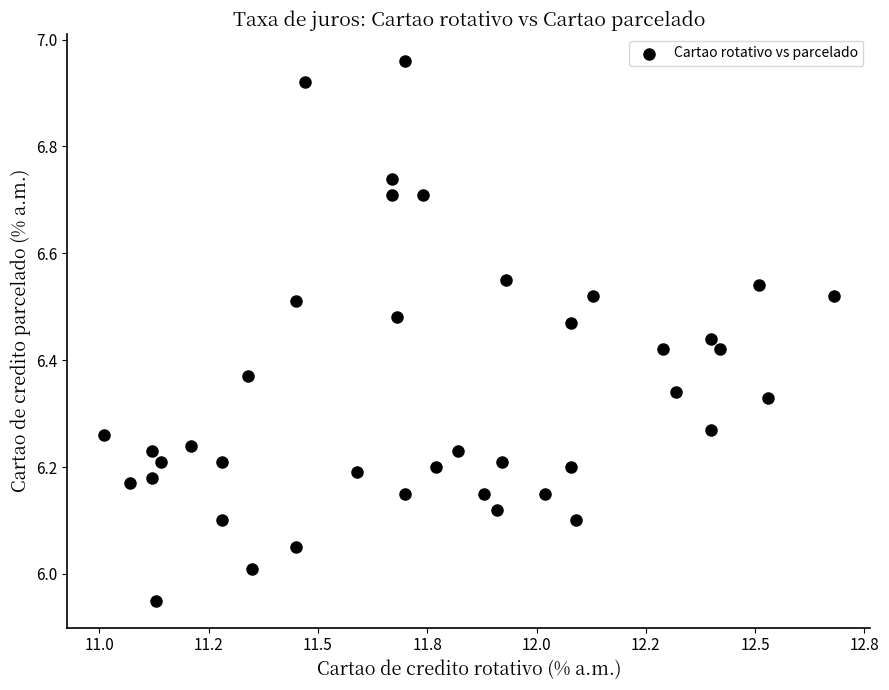

What is the range of X values (max minus min)?

1.7